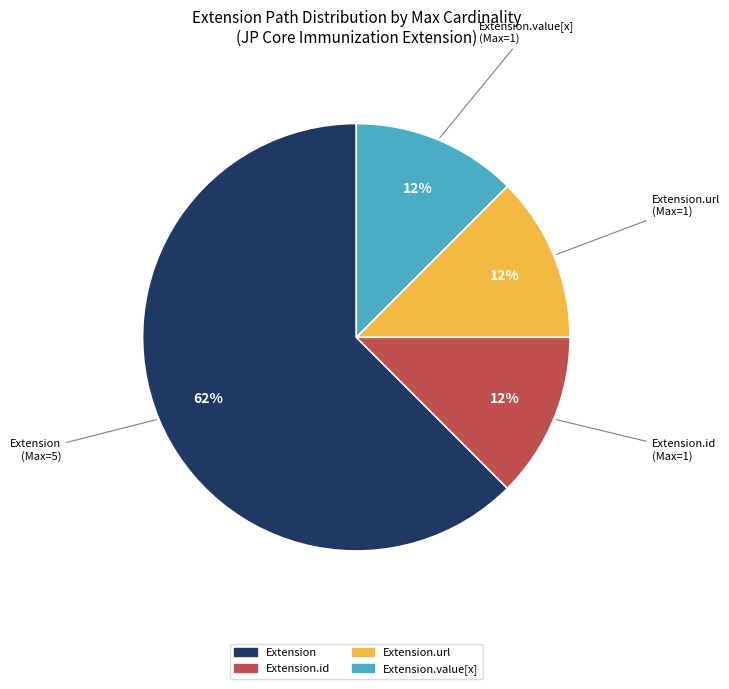

Does any single category account for the majority?

Yes